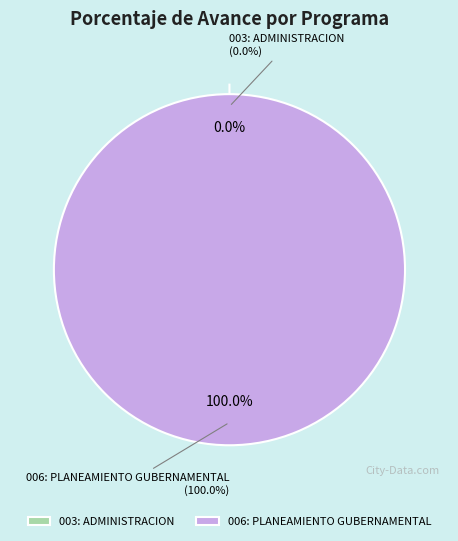

To the nearest percent, what is the average slice percentage?

50%